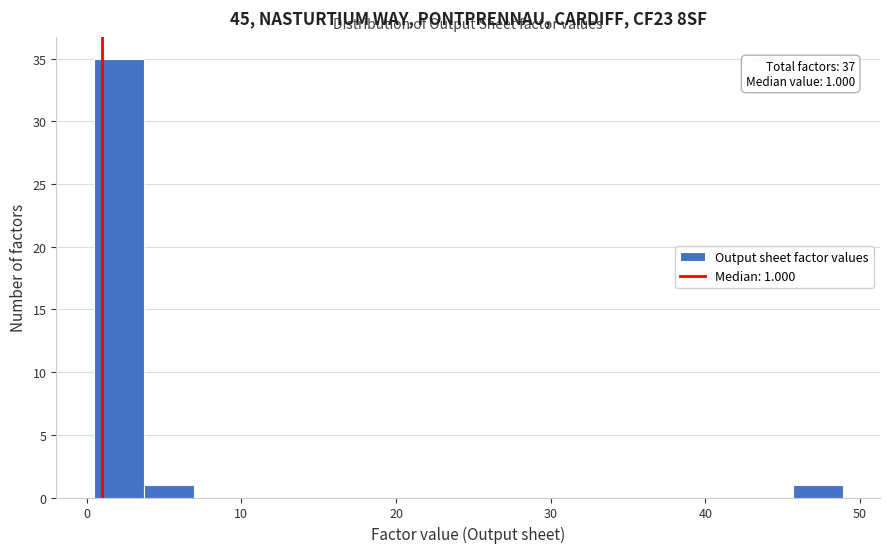

Around what value on the x-axis is the tallest bar? Give the approximate position of its centre, as read against the axis.

2